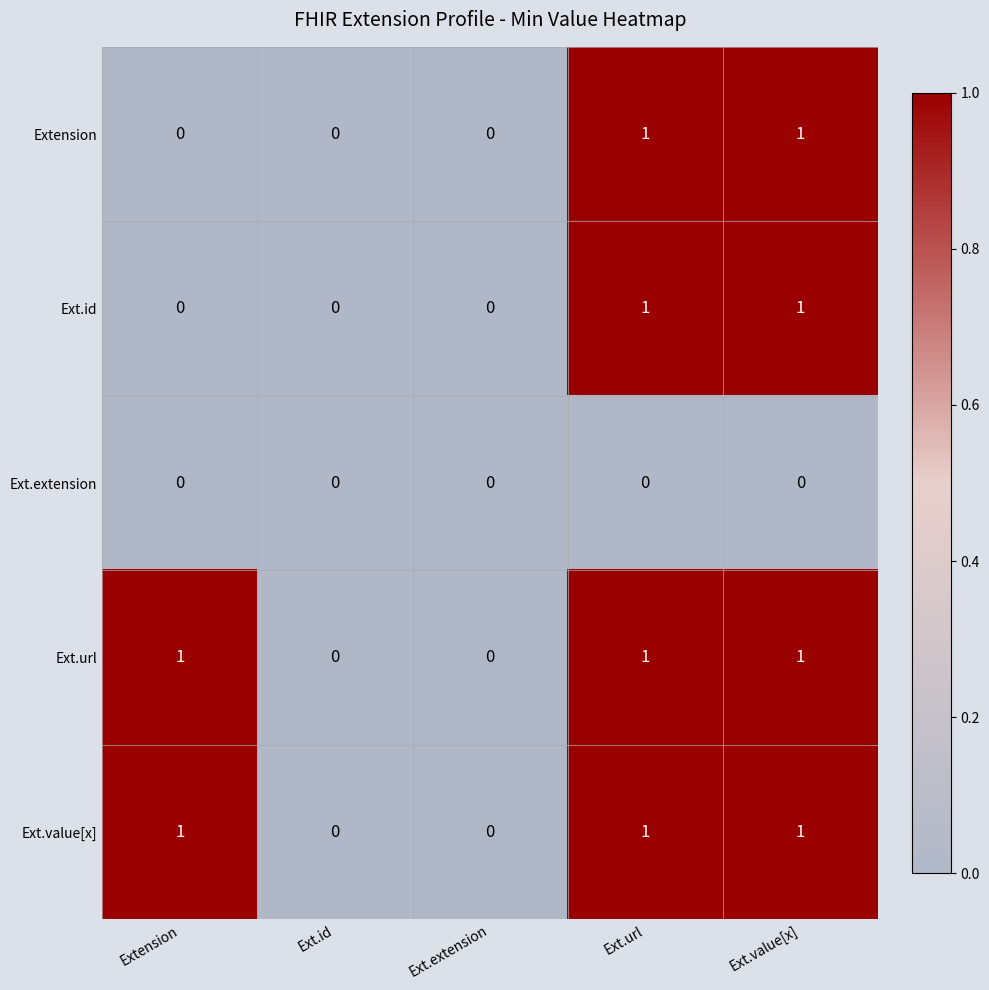

Count the number of categories in the chart.

5